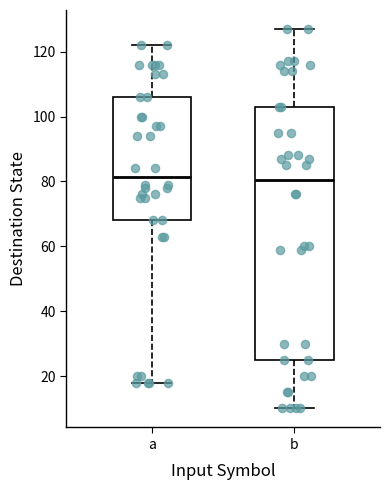

Reading left to right, read every box against the y-axis: the position of its median line, the range the box covers, and the ends of its whiskers. The values are not printed on the chart, so give them approximately, as read against the axis.

a: median 82, box 68 to 106, whiskers 18 to 122
b: median 80, box 26 to 104, whiskers 10 to 128